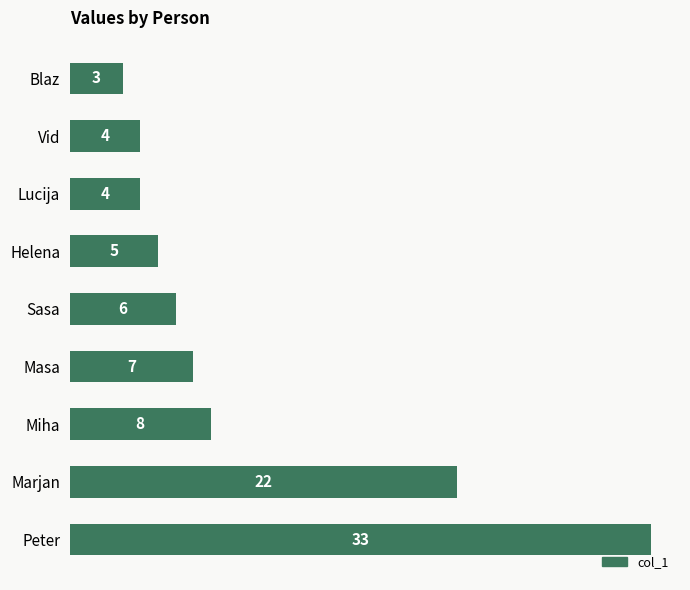

What is the ratio of the value at Masa to the value at Miha?

0.9